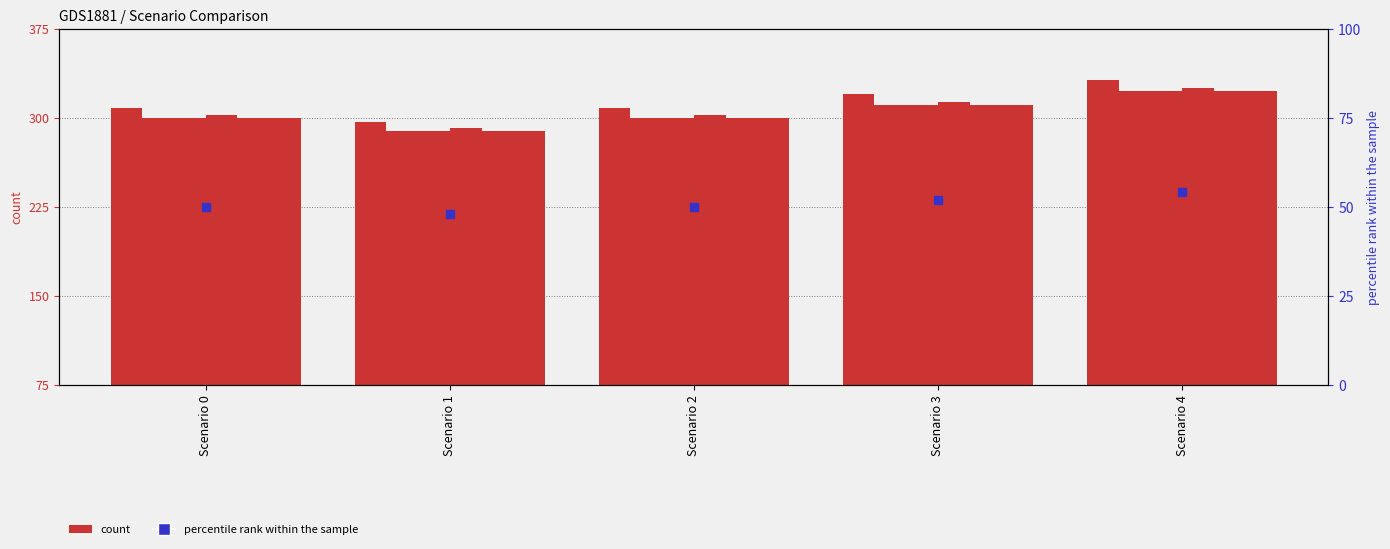

Does the chart contain stacked bars?

No